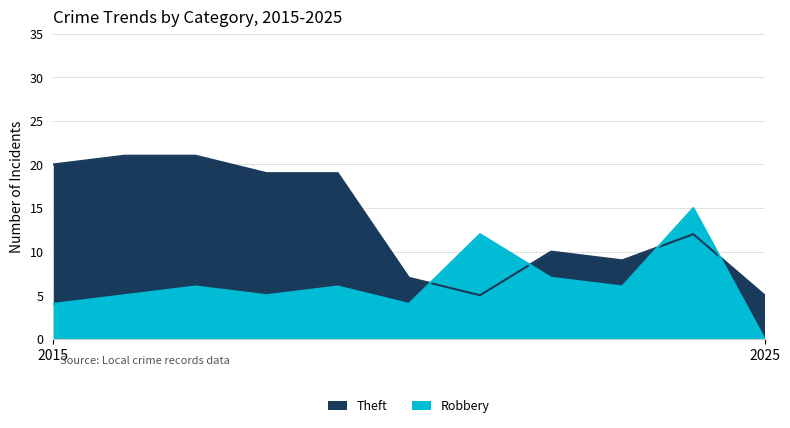

How many values in the Theft series exceed 12?

5